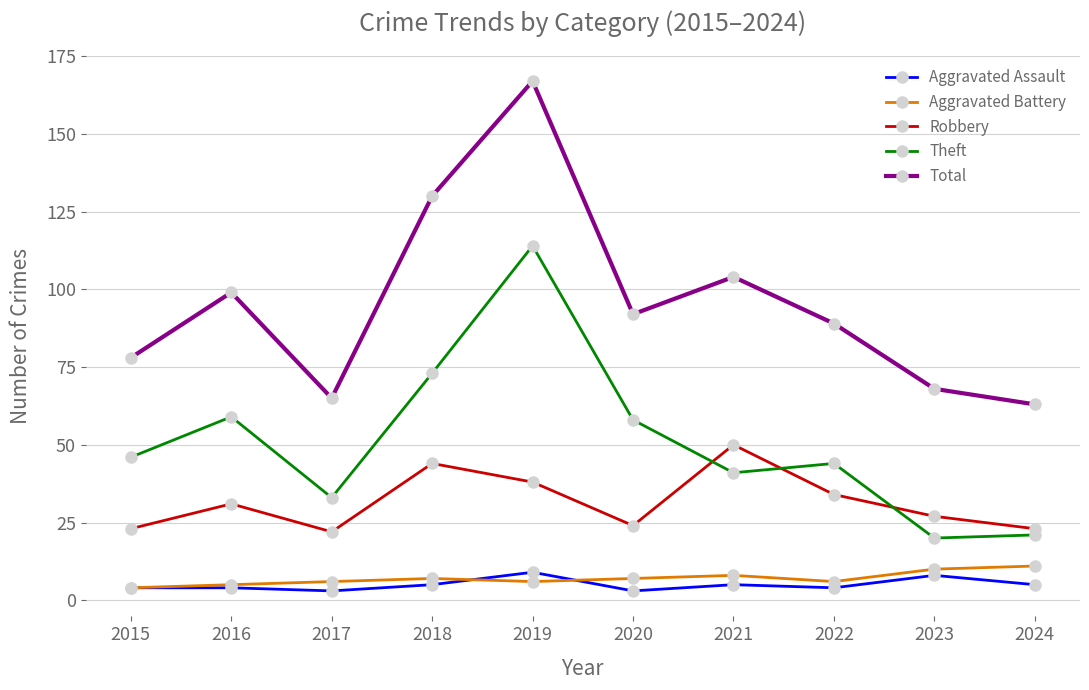

Which category has the lowest value in the Total series?

2024